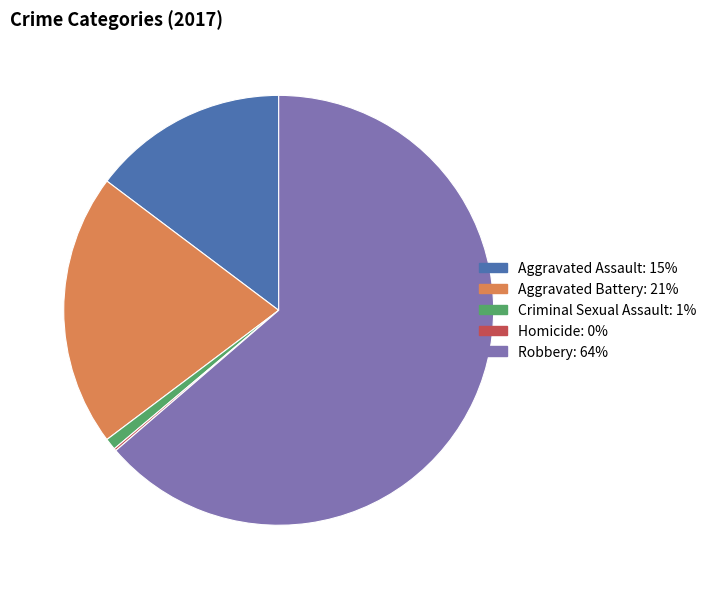

Which has a higher value, Robbery or Aggravated Battery?

Robbery